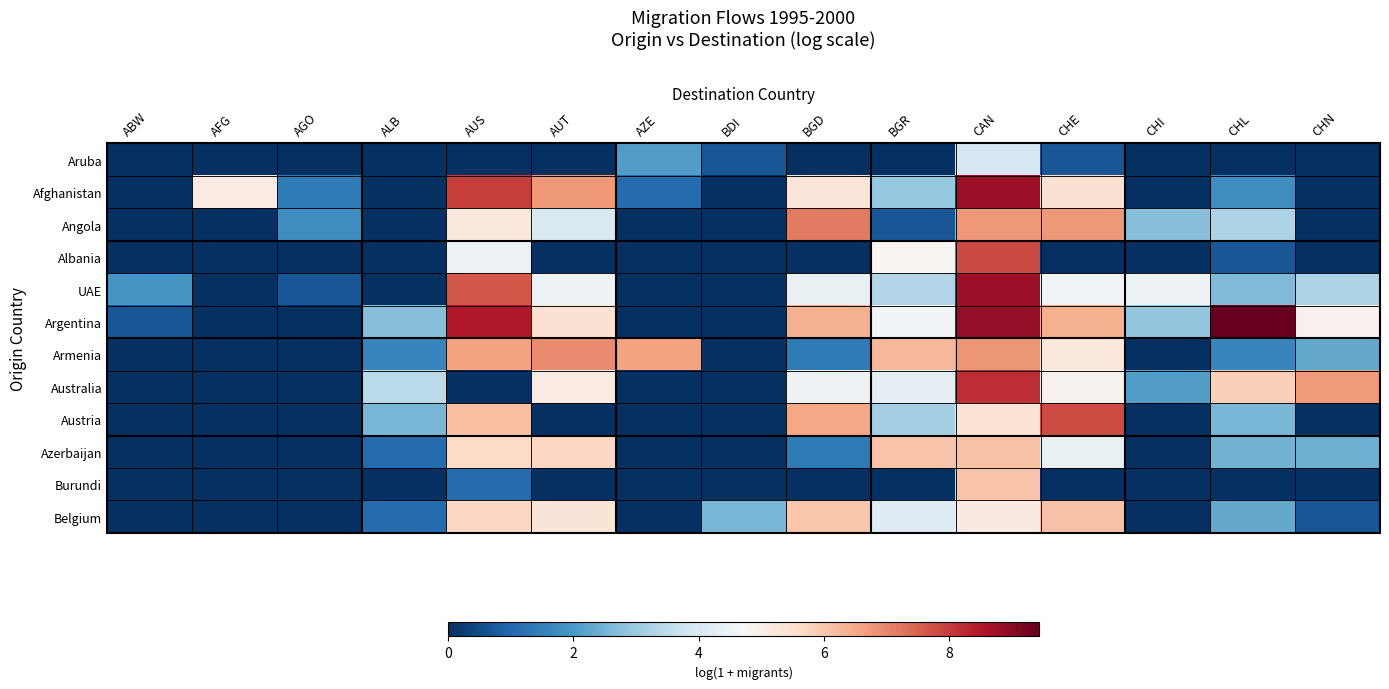

Rank the series at AUT from highest to lowest value.

Armenia, Afghanistan, Azerbaijan, Argentina, Belgium, Australia, UAE, Angola, Aruba, Albania, Austria, Burundi